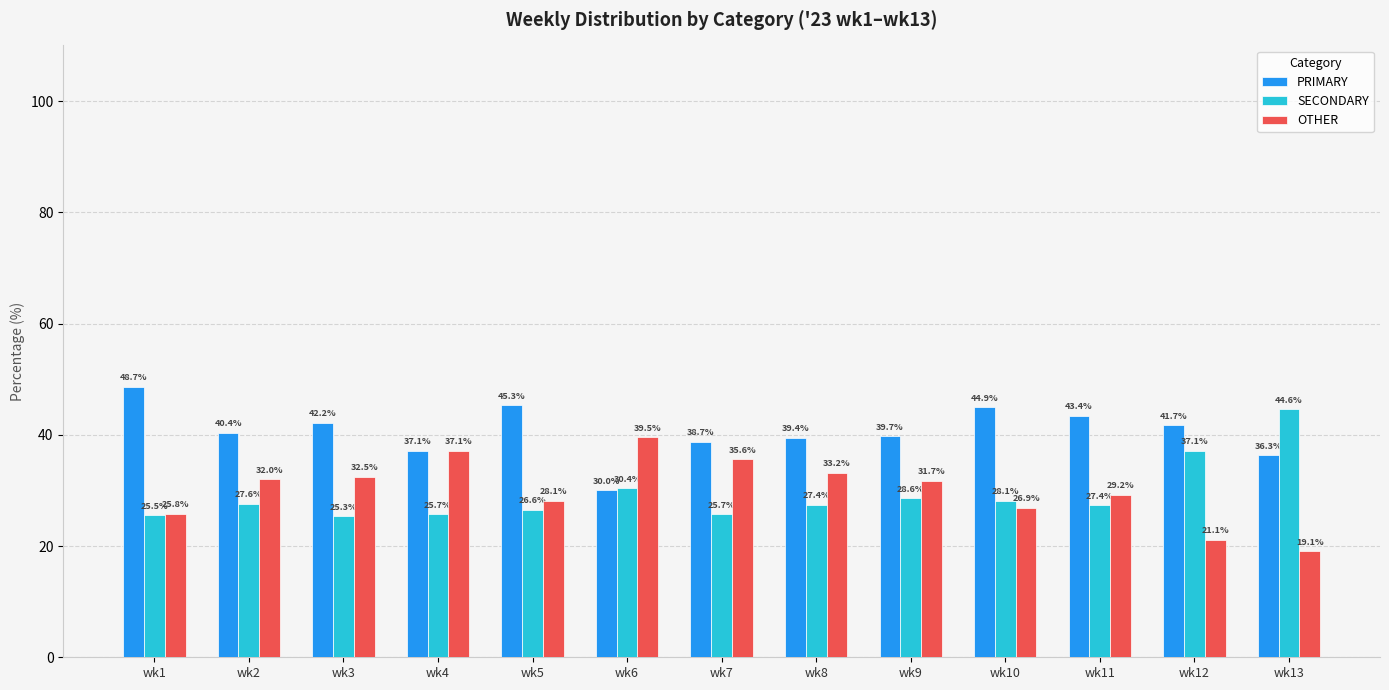

List the series in order of their peak value, highest first.

PRIMARY, SECONDARY, OTHER